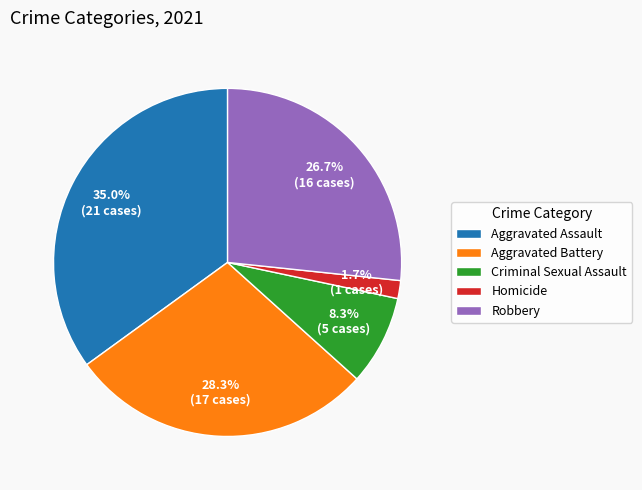

Rank the categories by value from lowest to highest.

Homicide, Criminal Sexual Assault, Robbery, Aggravated Battery, Aggravated Assault